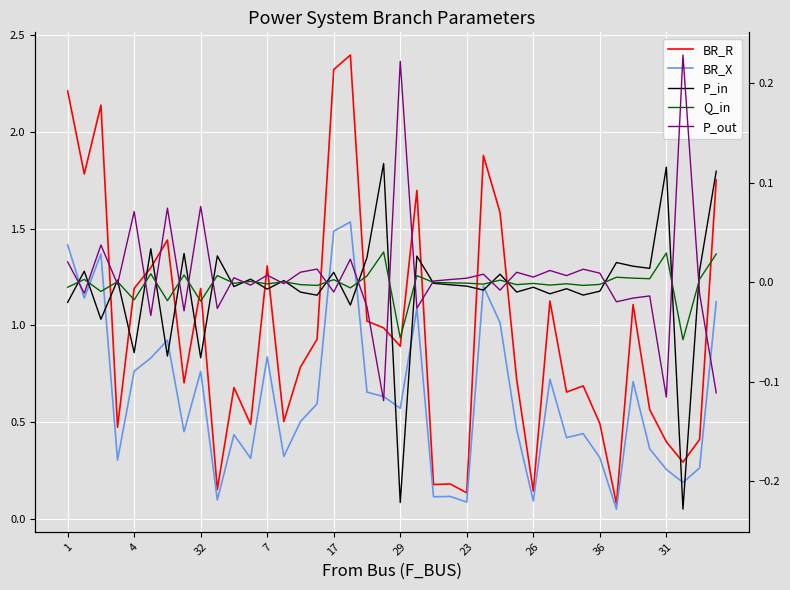

At which label is BR_R closest to 1?

19